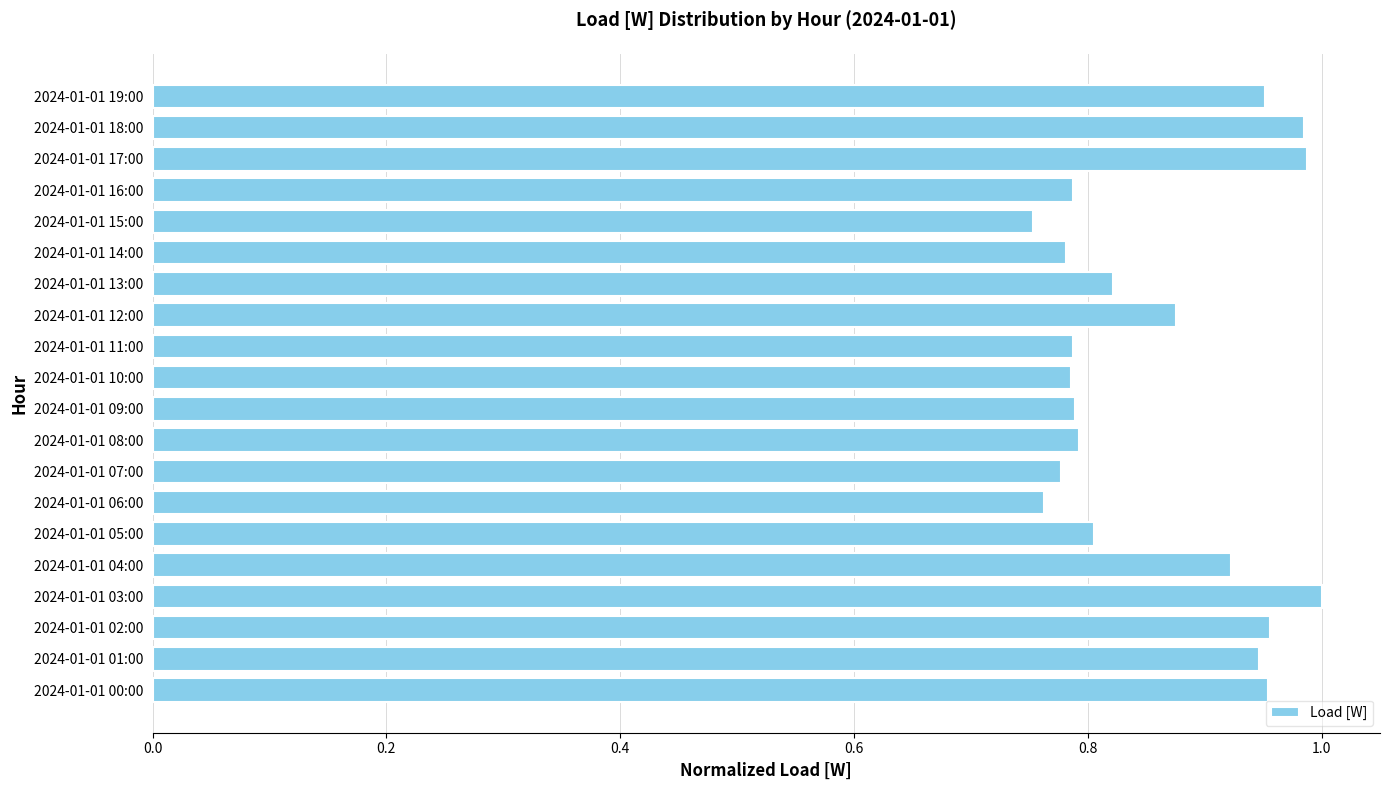

What is the sum of the values at 2024-01-01 17:00 and 2024-01-01 12:00?

1.9